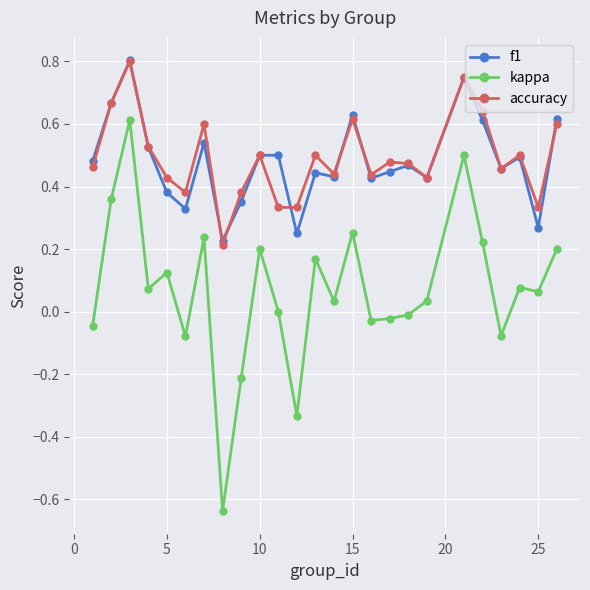

At how many categories does at least one series exceed 0?

25